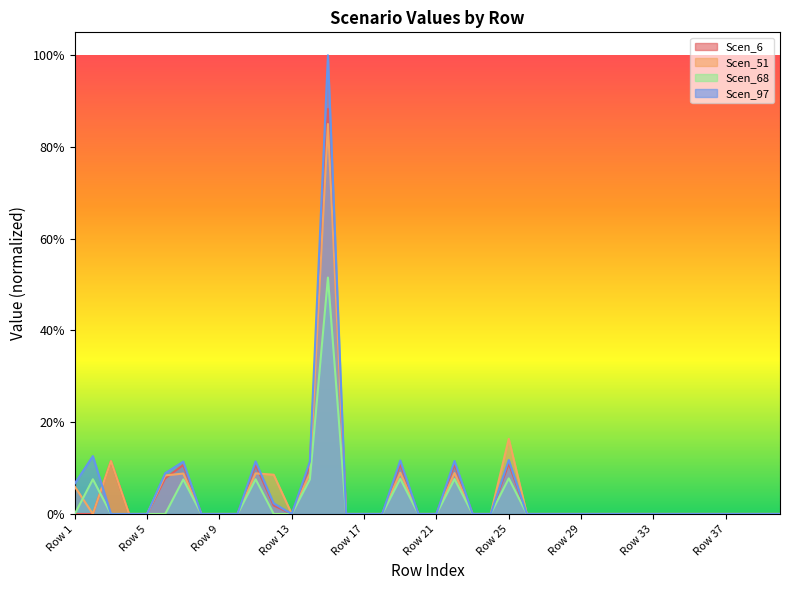

Does the chart display data point markers on the line(s)?

No